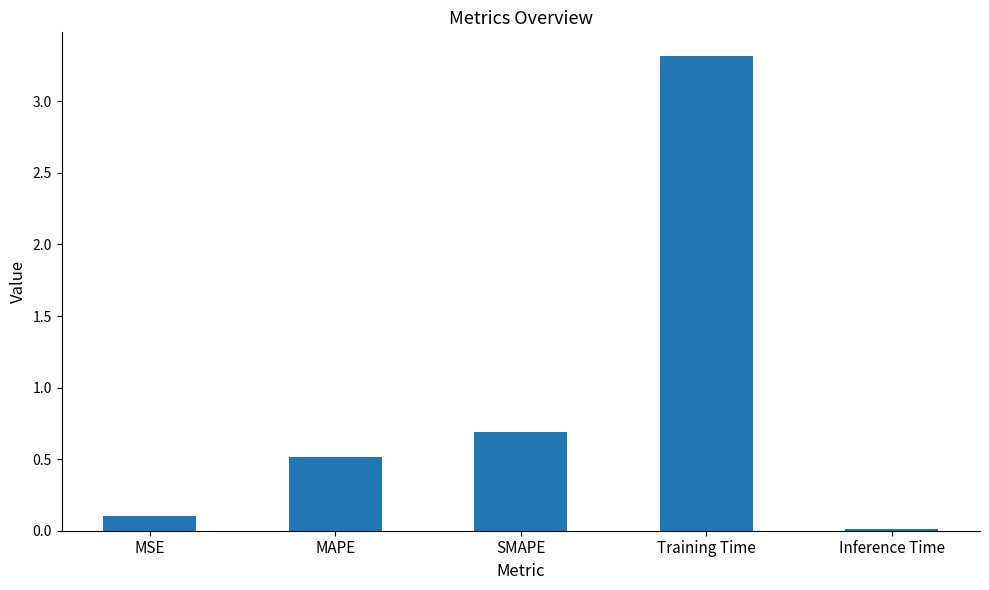

Which has a higher value, MAPE or Training Time?

Training Time